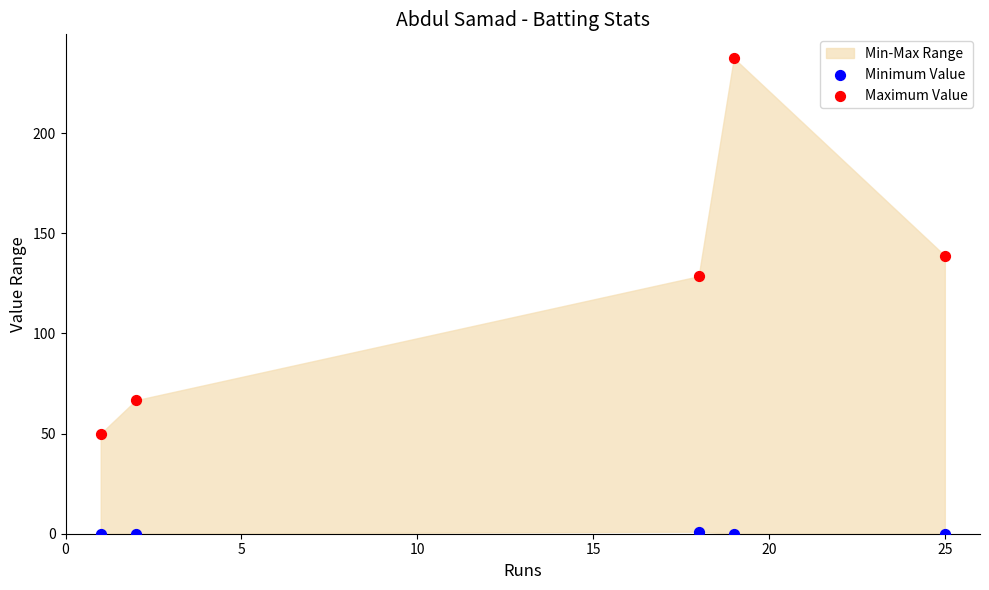

Which series contains the highest Y value?

Maximum Value